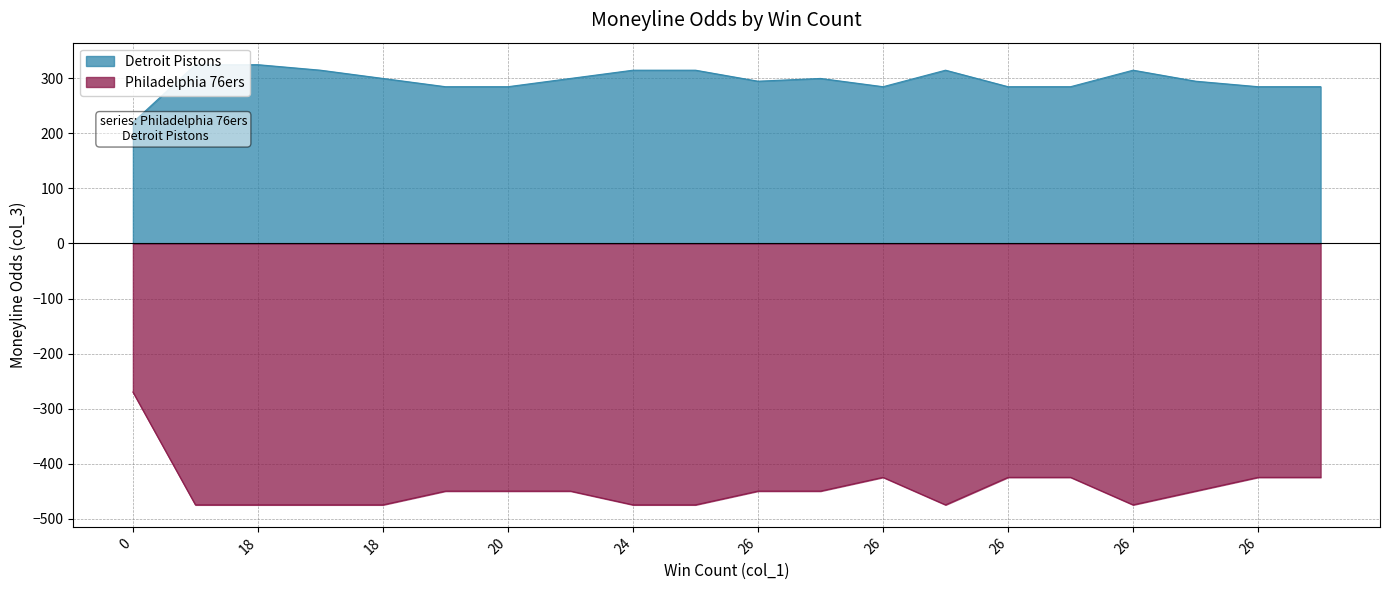

At how many categories does at least one series exceed -335?

20